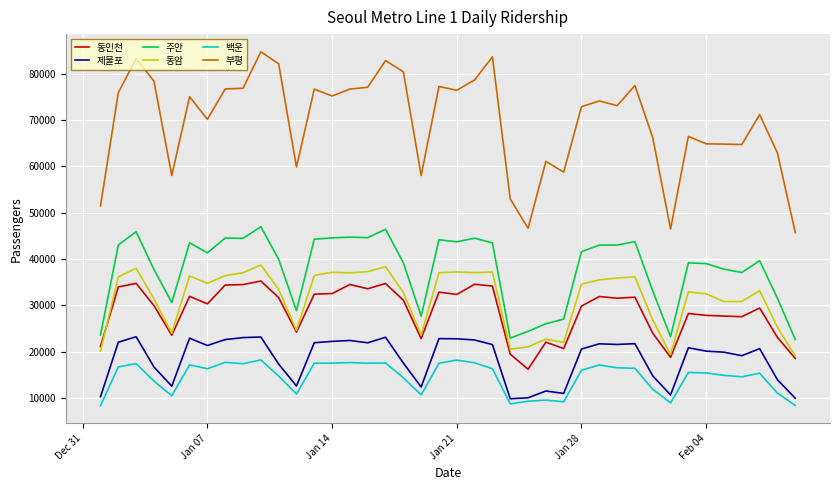

What are all the series names shown in the legend?

동인천, 제물포, 주안, 동암, 백운, 부평